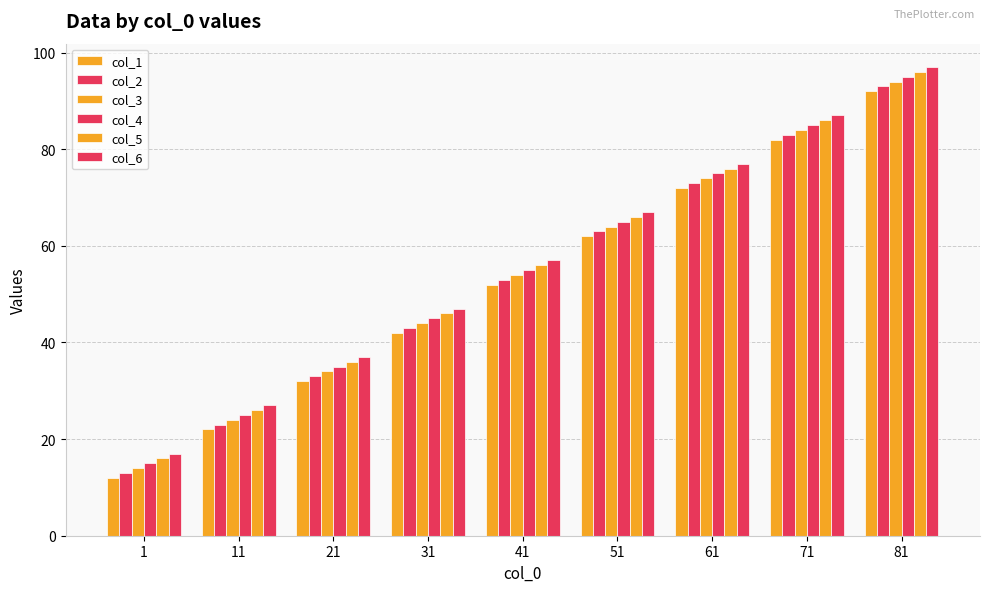

Reading left to right, extract all data points from this chart.

col_1: 1=12	11=22	21=32	31=42	41=52	51=62	61=72	71=82	81=92
col_2: 1=13	11=23	21=33	31=43	41=53	51=63	61=73	71=83	81=93
col_3: 1=14	11=24	21=34	31=44	41=54	51=64	61=74	71=84	81=94
col_4: 1=15	11=25	21=35	31=45	41=55	51=65	61=75	71=85	81=95
col_5: 1=16	11=26	21=36	31=46	41=56	51=66	61=76	71=86	81=96
col_6: 1=17	11=27	21=37	31=47	41=57	51=67	61=77	71=87	81=97